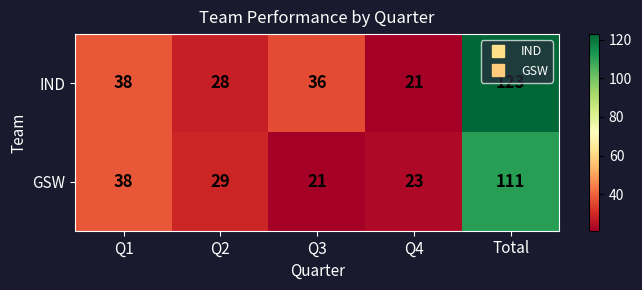

Where is IND nearest to the value 72?

Q1